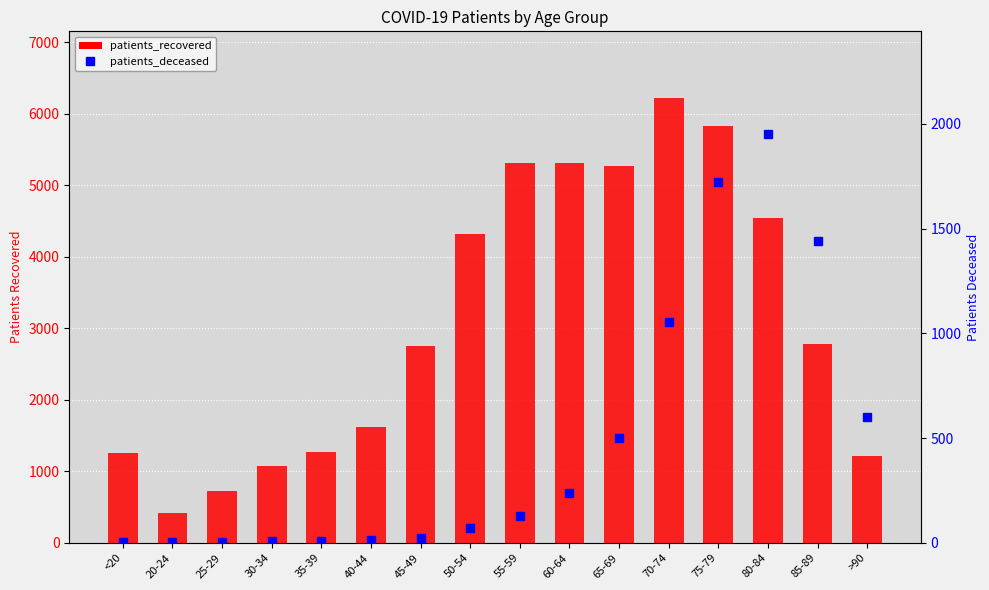

Rank the series by their maximum value, from highest to lowest.

patients_recovered, patients_deceased